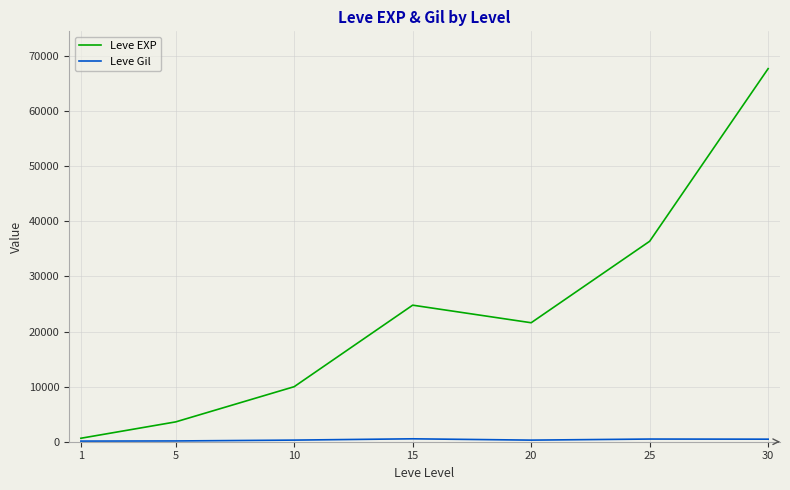

How many lines are shown in the chart?

2